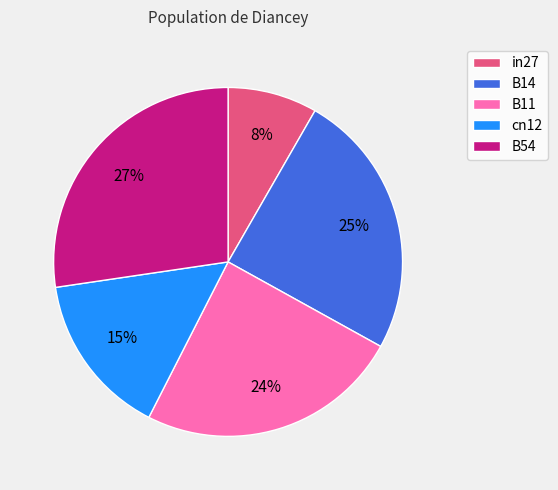

Do in27 and B14 together represent more than half of the pie?

No